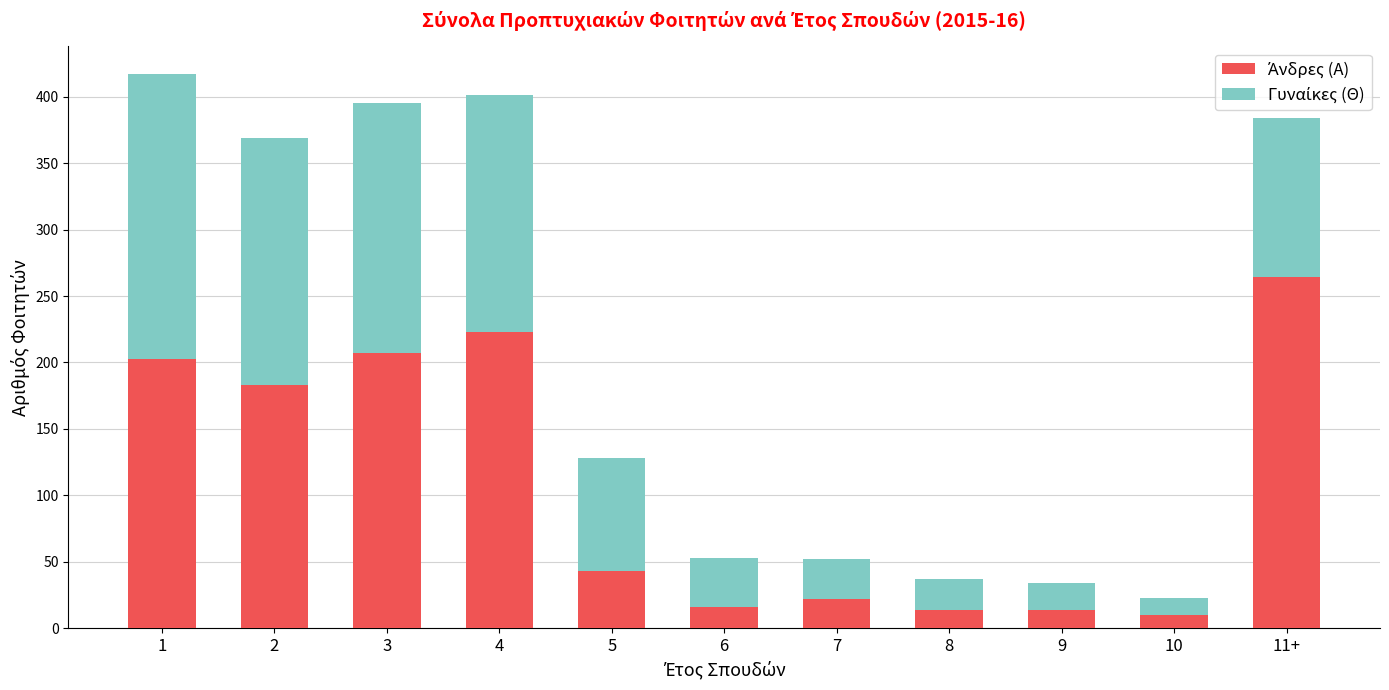

Which series has the widest spread of values?

Άνδρες (Α)